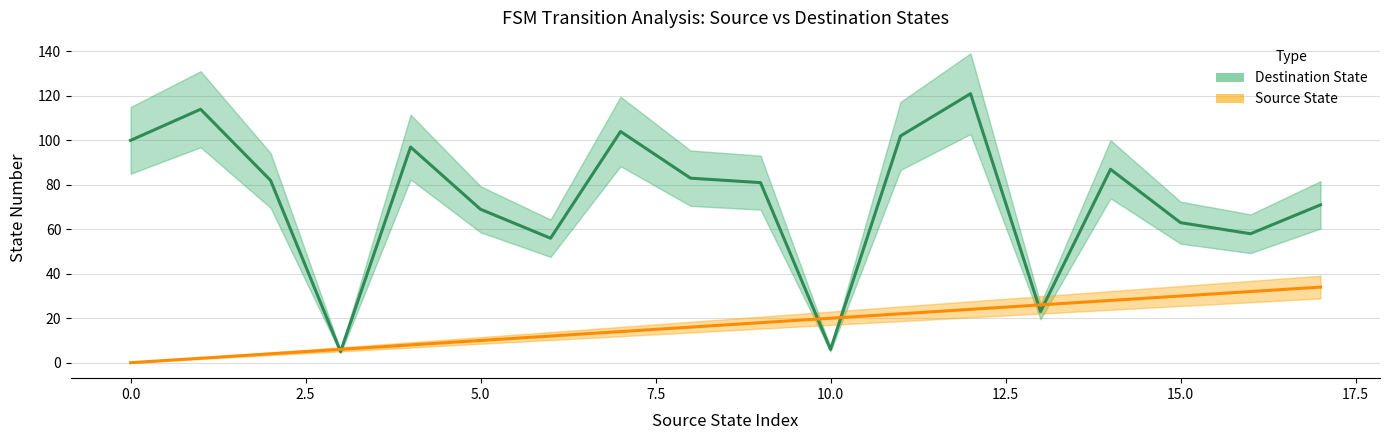

True or false: Source State and Destination State intersect in this chart.

True